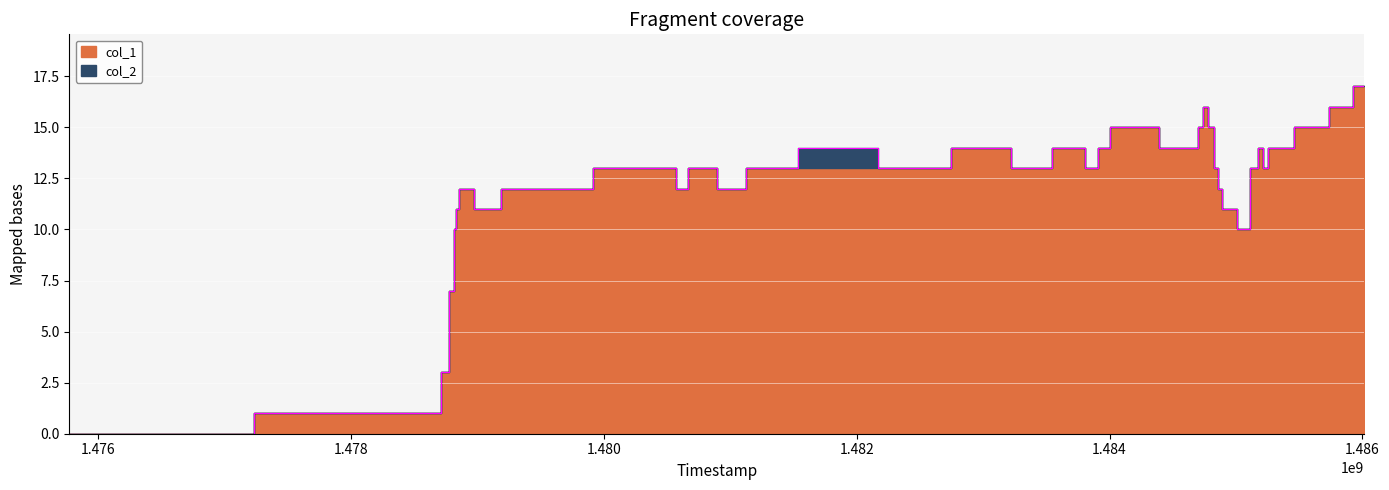

How many points are lower than both their immediate neighbors (excluding endpoints)?

9